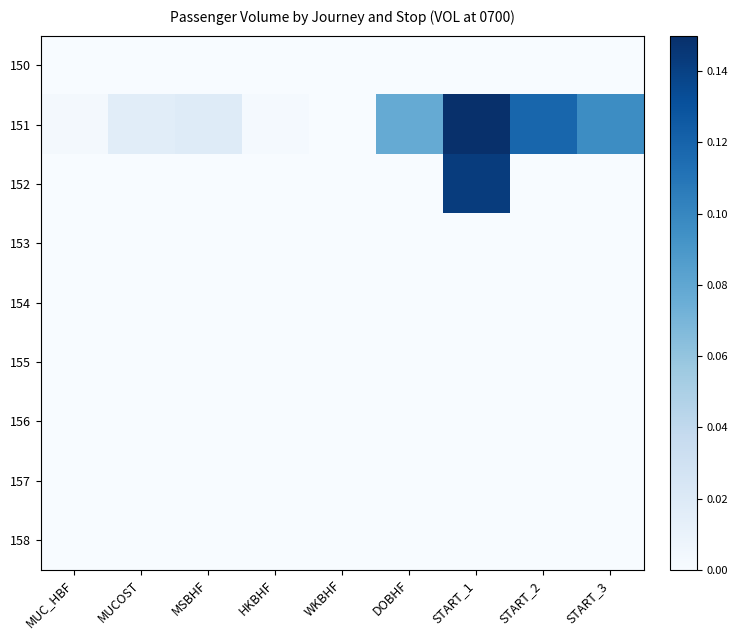

Reading left to right, list all the values displayed in this chart.

150: MUC_HBF=0.0	MUCOST=0.0	MSBHF=0.0	HKBHF=0.0	WKBHF=0.0	DOBHF=0.0	START_1=0.0	START_2=0.0	START_3=0.0
151: MUC_HBF=0.0	MUCOST=0.0	MSBHF=0.0	HKBHF=0.0	WKBHF=0.0	DOBHF=0.1	START_1=0.1	START_2=0.1	START_3=0.1
152: MUC_HBF=0.0	MUCOST=0.0	MSBHF=0.0	HKBHF=0.0	WKBHF=0.0	DOBHF=0.0	START_1=0.1	START_2=0.0	START_3=0.0
153: MUC_HBF=0.0	MUCOST=0.0	MSBHF=0.0	HKBHF=0.0	WKBHF=0.0	DOBHF=0.0	START_1=0.0	START_2=0.0	START_3=0.0
154: MUC_HBF=0.0	MUCOST=0.0	MSBHF=0.0	HKBHF=0.0	WKBHF=0.0	DOBHF=0.0	START_1=0.0	START_2=0.0	START_3=0.0
155: MUC_HBF=0.0	MUCOST=0.0	MSBHF=0.0	HKBHF=0.0	WKBHF=0.0	DOBHF=0.0	START_1=0.0	START_2=0.0	START_3=0.0
156: MUC_HBF=0.0	MUCOST=0.0	MSBHF=0.0	HKBHF=0.0	WKBHF=0.0	DOBHF=0.0	START_1=0.0	START_2=0.0	START_3=0.0
157: MUC_HBF=0.0	MUCOST=0.0	MSBHF=0.0	HKBHF=0.0	WKBHF=0.0	DOBHF=0.0	START_1=0.0	START_2=0.0	START_3=0.0
158: MUC_HBF=0.0	MUCOST=0.0	MSBHF=0.0	HKBHF=0.0	WKBHF=0.0	DOBHF=0.0	START_1=0.0	START_2=0.0	START_3=0.0